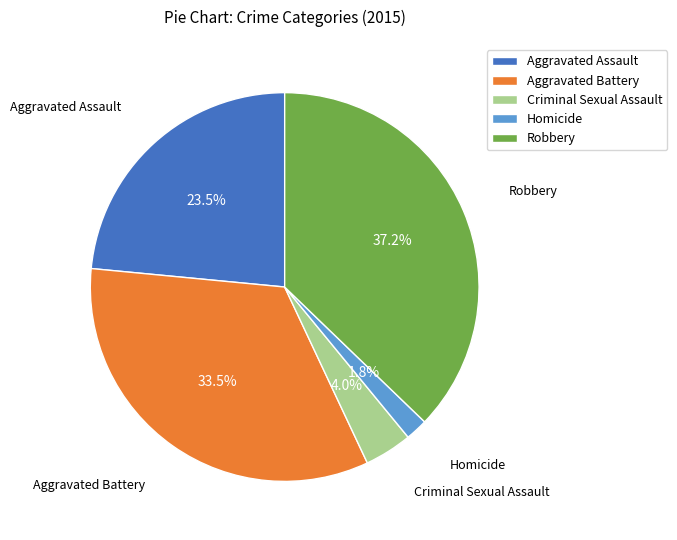

To the nearest percent, what percentage of the pie is Homicide?

2%